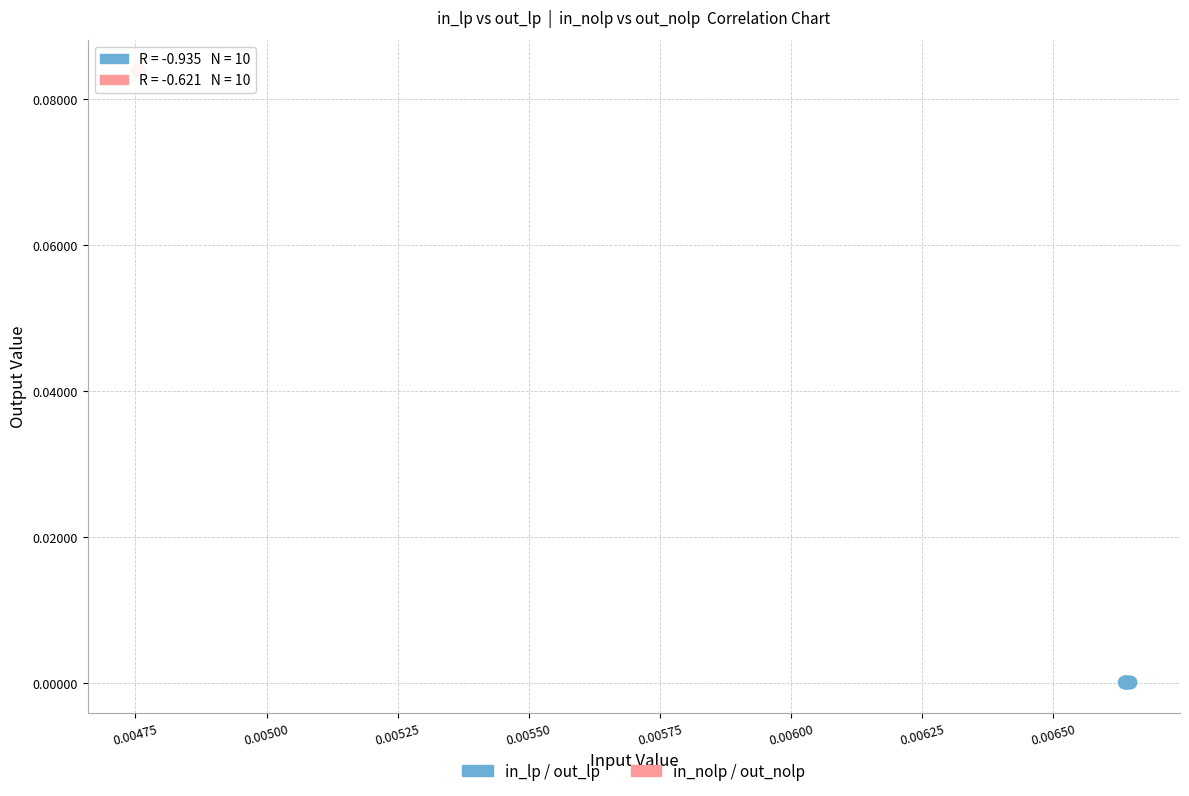

Which series reaches the maximum Y coordinate?

in_nolp / out_nolp